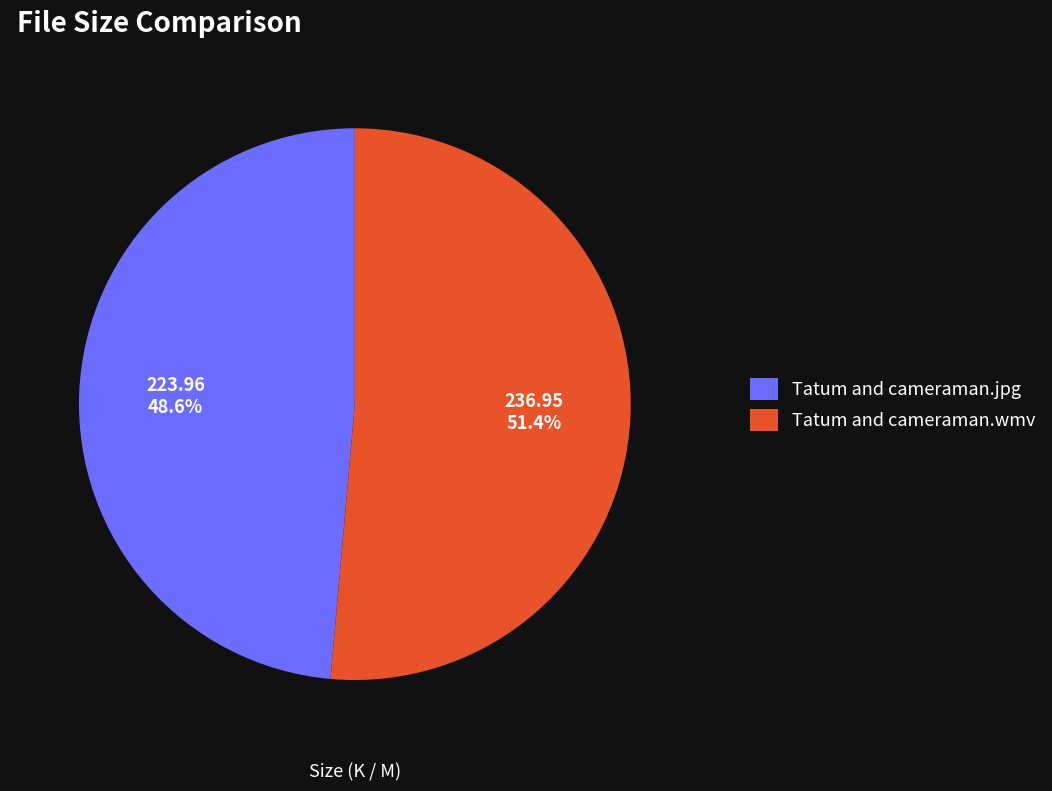

To the nearest percent, what is the difference between the Tatum and cameraman.jpg and Tatum and cameraman.wmv slice percentages?

3%